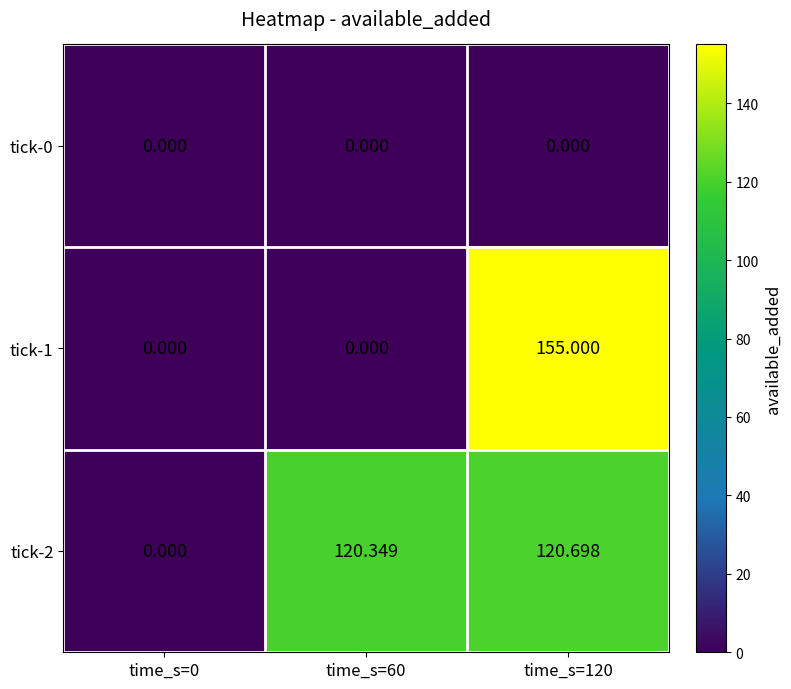

What is the difference between the highest and lowest values at time_s=120?

155.0